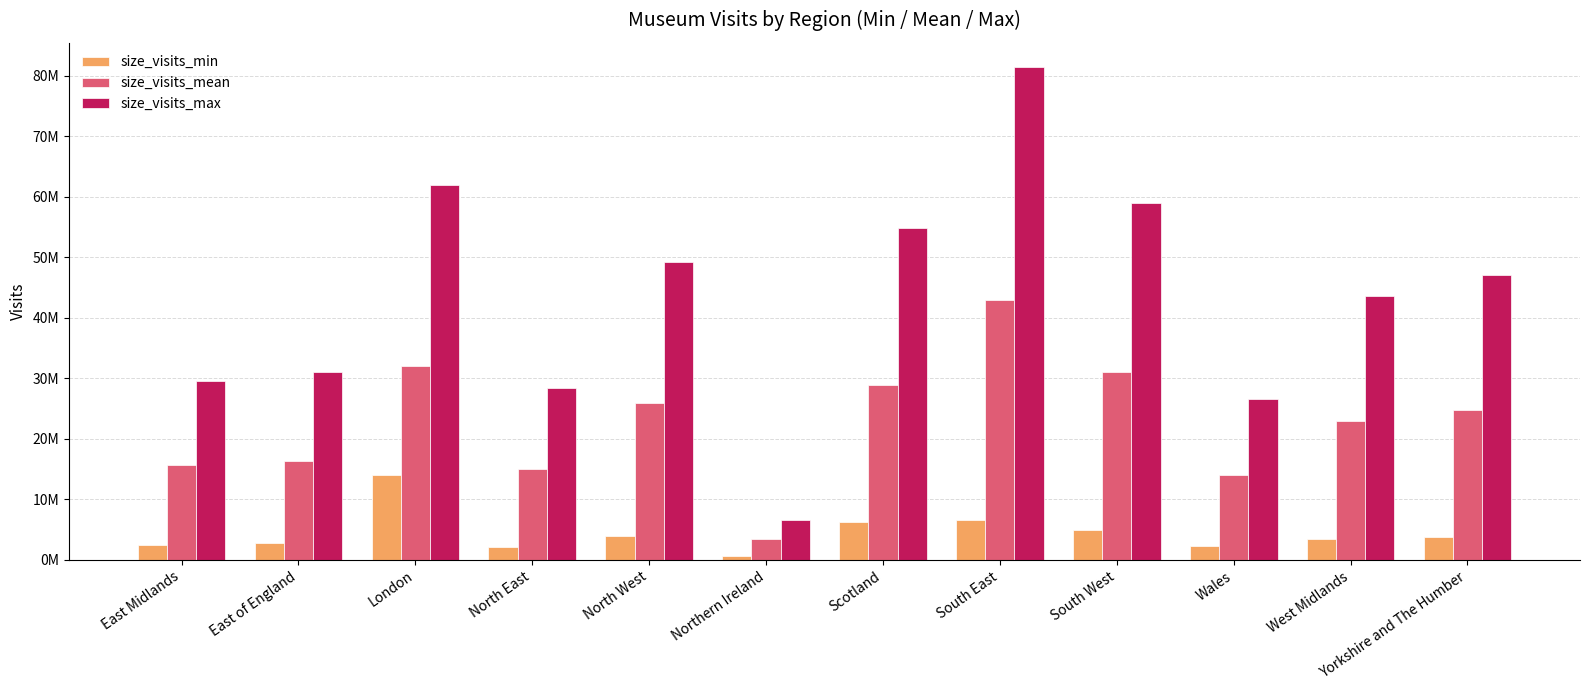

What is the label of the 9th bar from the left?

South West